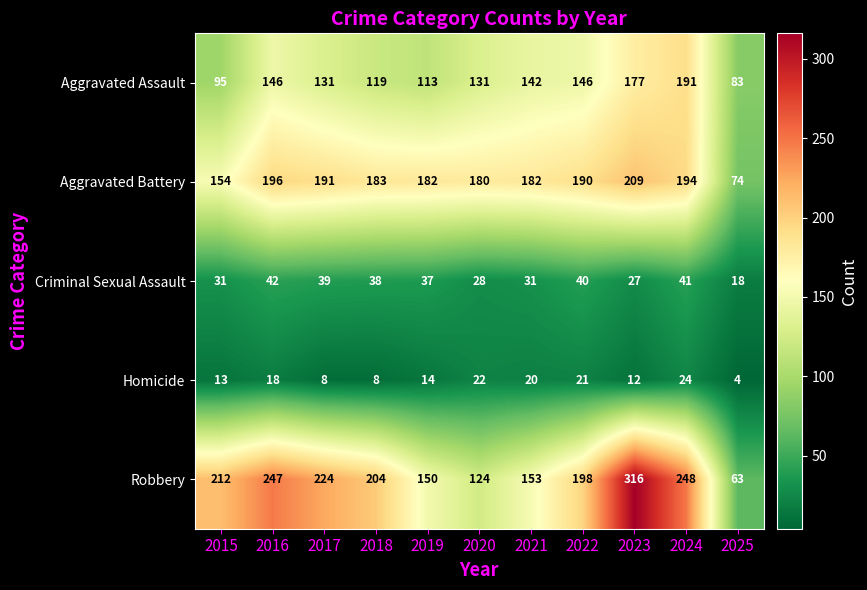

What is the greatest value displayed?

316